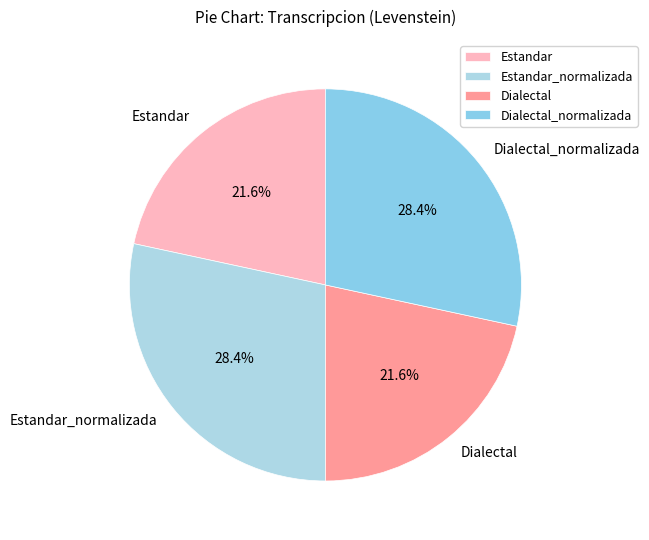

What portion of the pie excludes Dialectal?

78.4%